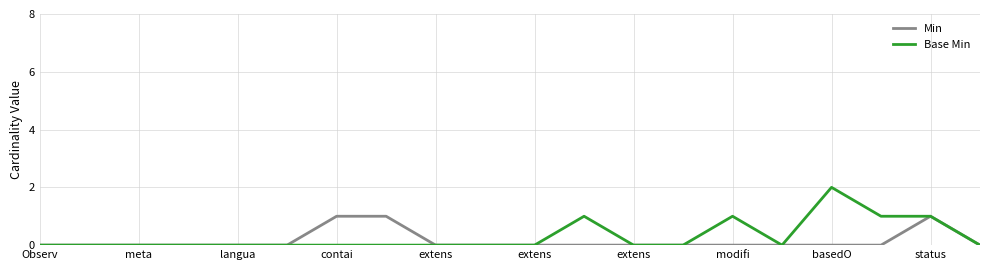

Which series has the widest spread of values?

Base Min